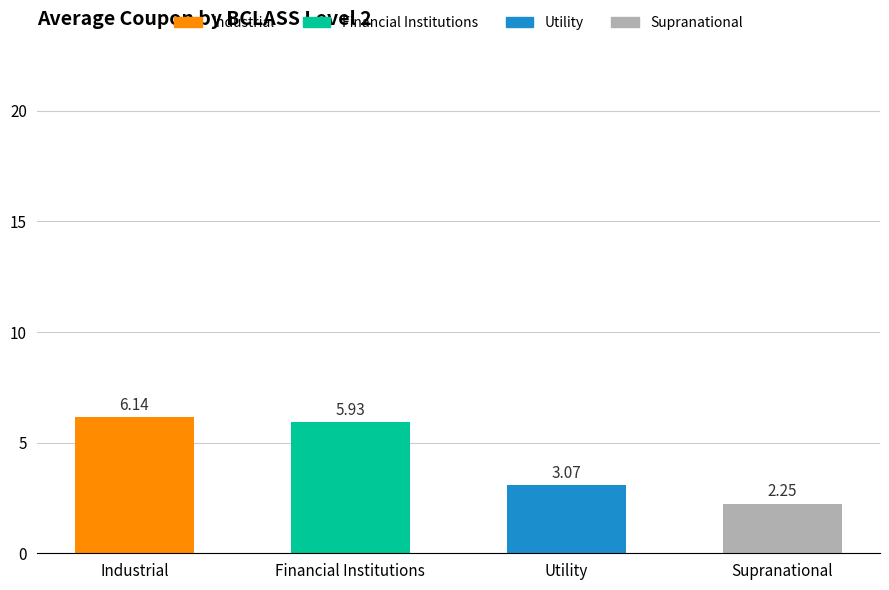

What is the label of the 2nd bar from the left?

Financial Institutions